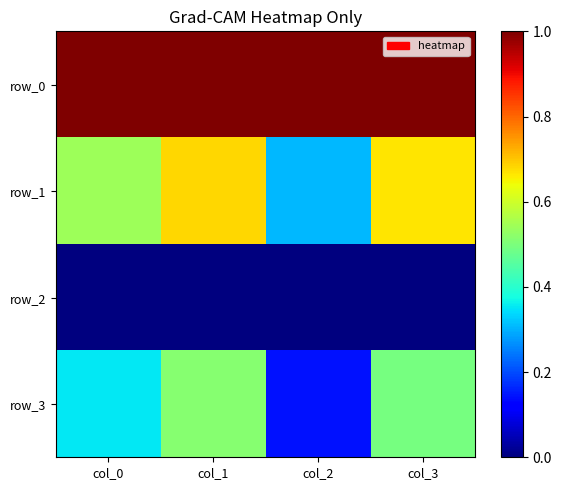

List the series in order of their overall mean, lowest first.

row_2, row_3, row_1, row_0